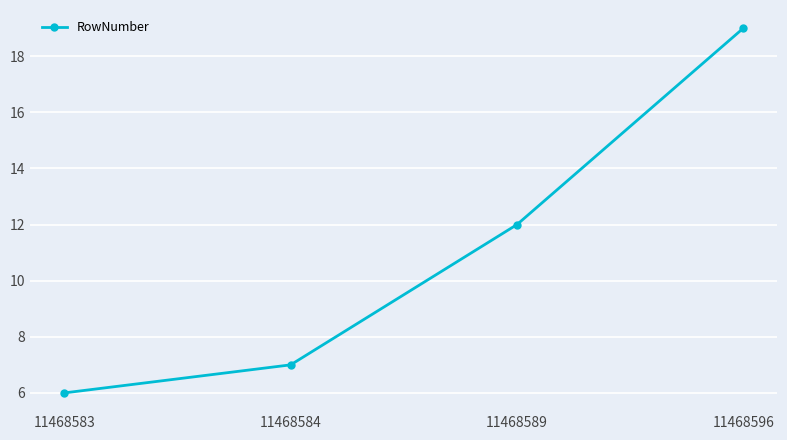

Which label corresponds to the largest value in the chart?

11468596